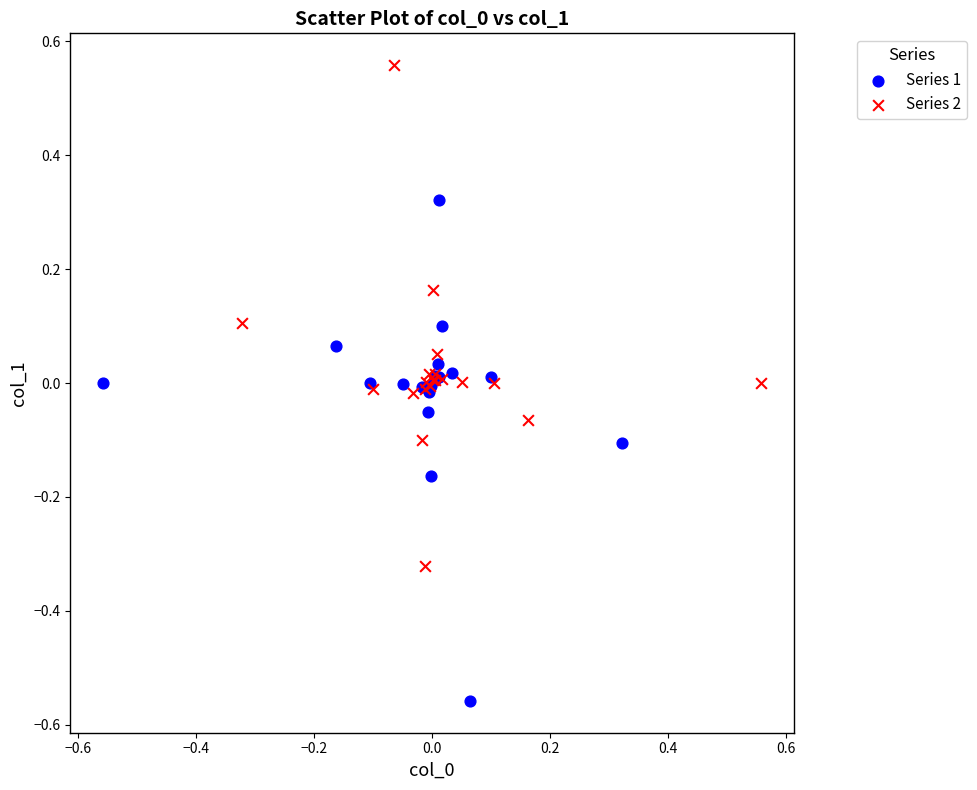

Which series reaches the maximum Y coordinate?

Series 2